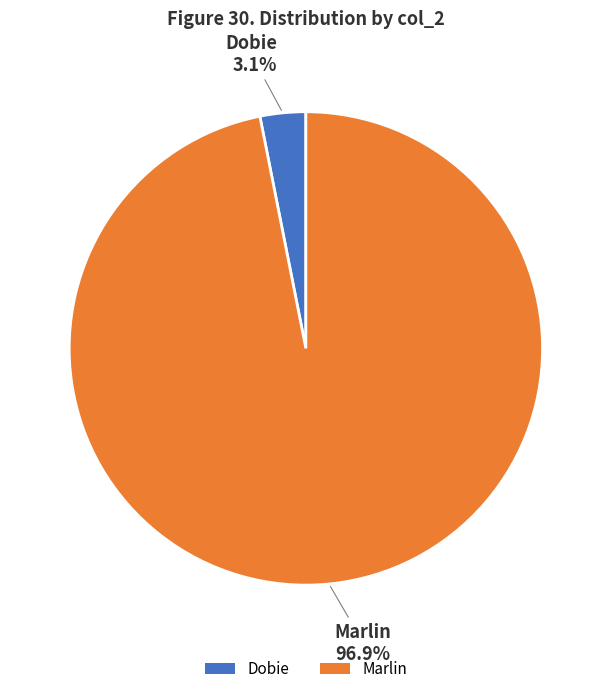

To the nearest percent, what percentage of the pie is Marlin?

97%